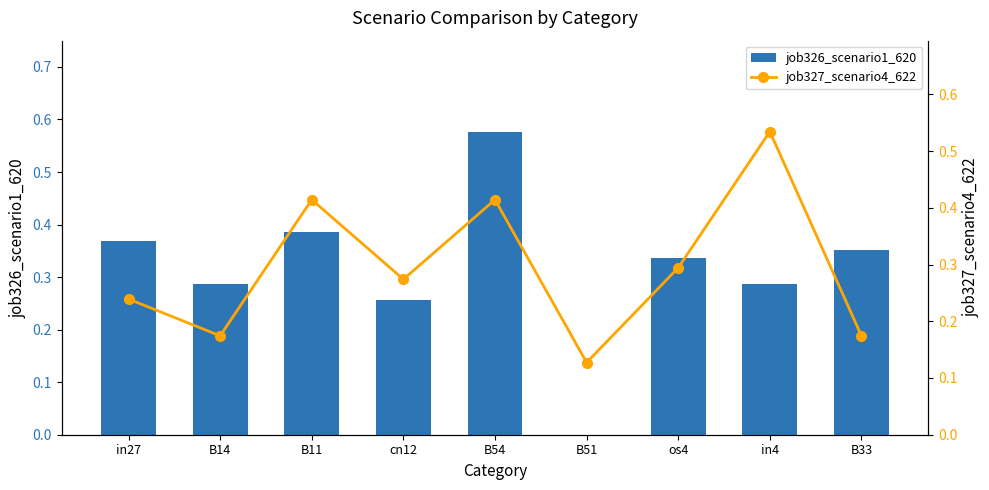

Rank the categories by job326_scenario1_620 value from lowest to highest.

B51, cn12, B14, in4, os4, B33, in27, B11, B54